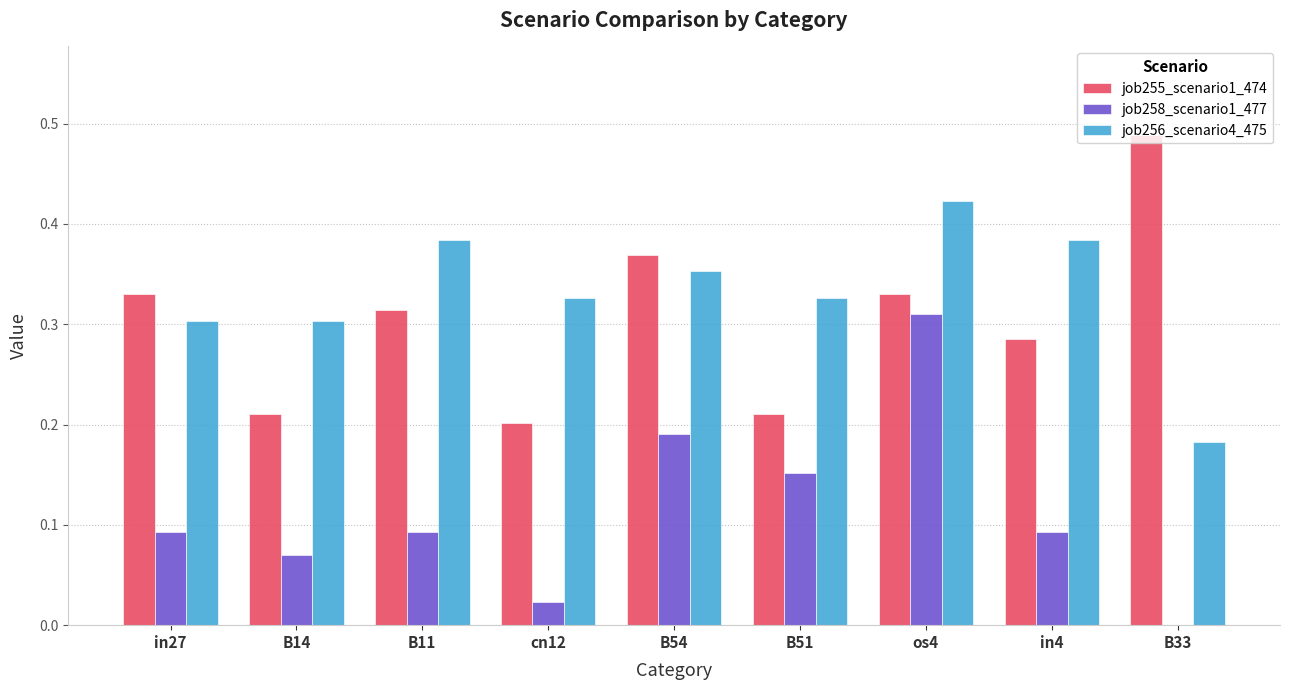

At which category does the chart reach its peak across all series?

B33